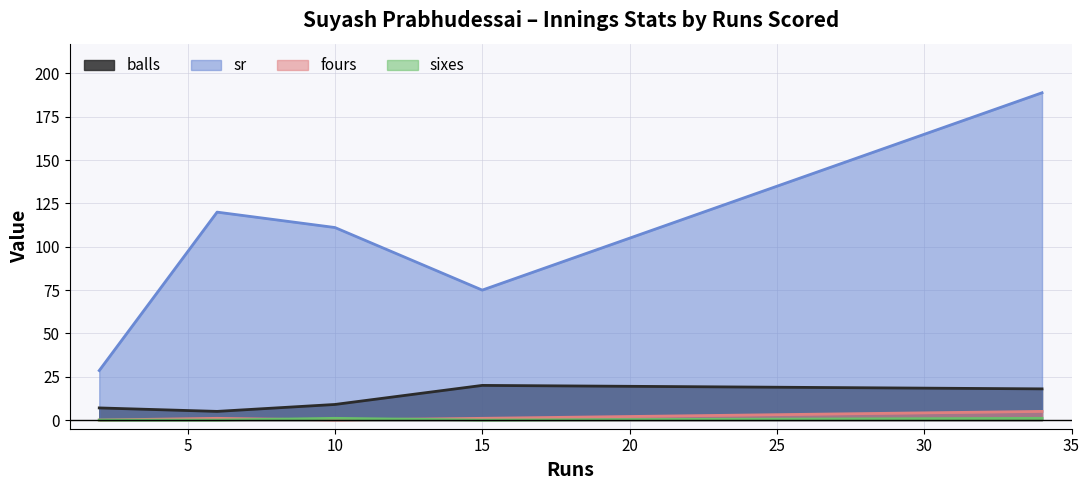

The value of balls at 2 is 7.0. True or false?

True